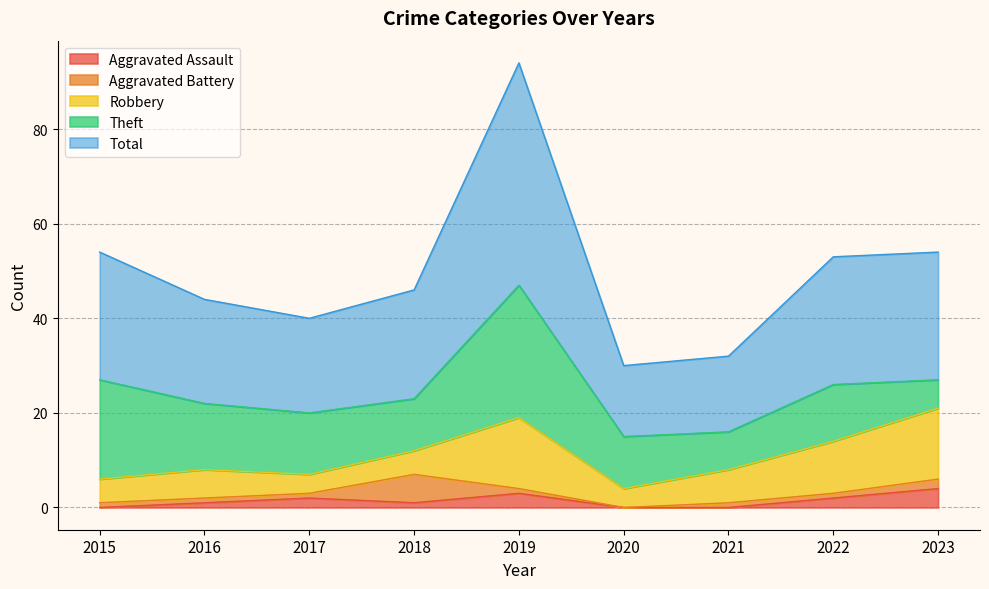

True or false: Robbery and Aggravated Assault cross at least once.

False